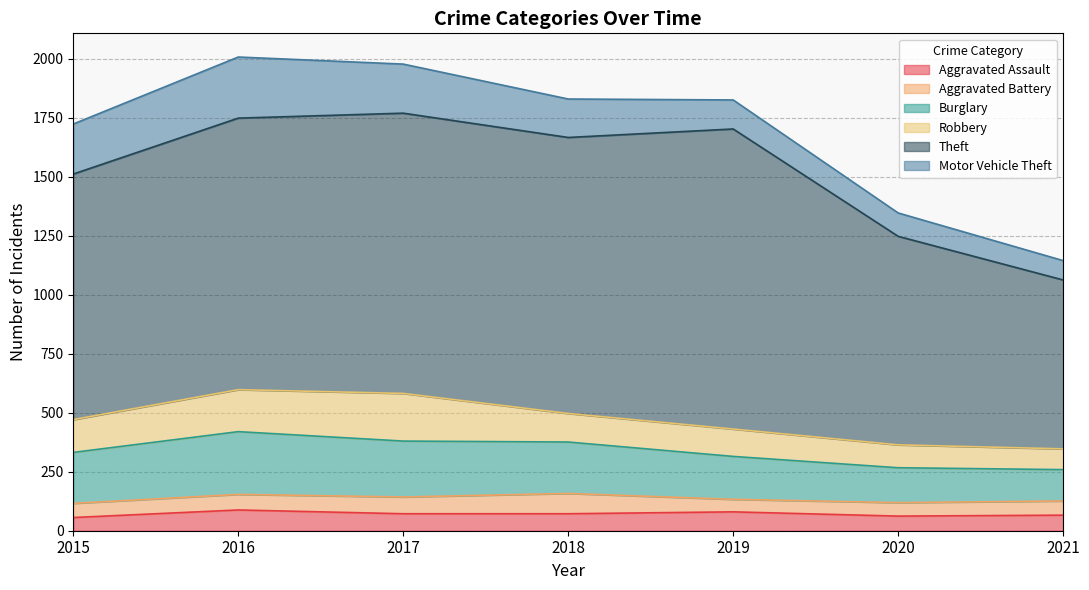

What are all the series names shown in the legend?

Aggravated Assault, Aggravated Battery, Burglary, Robbery, Theft, Motor Vehicle Theft